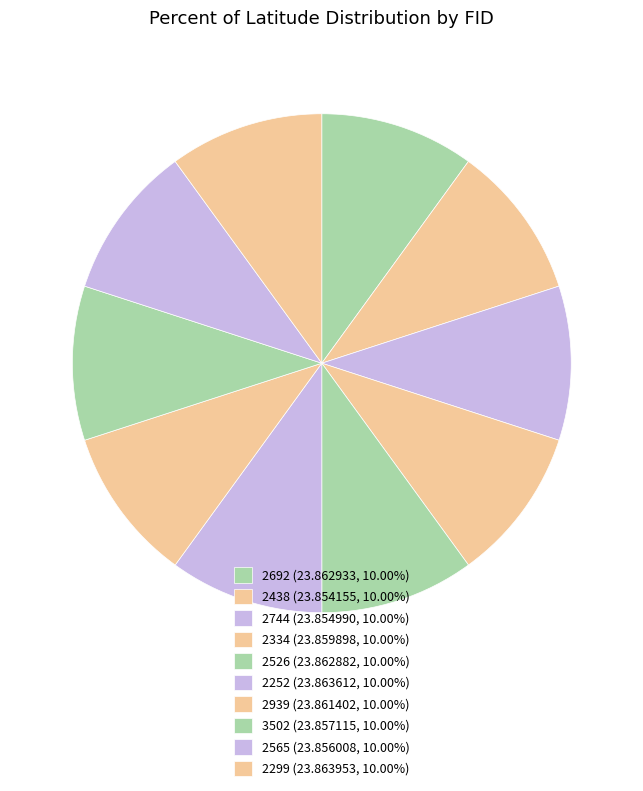

How many slices are in this pie chart?

10